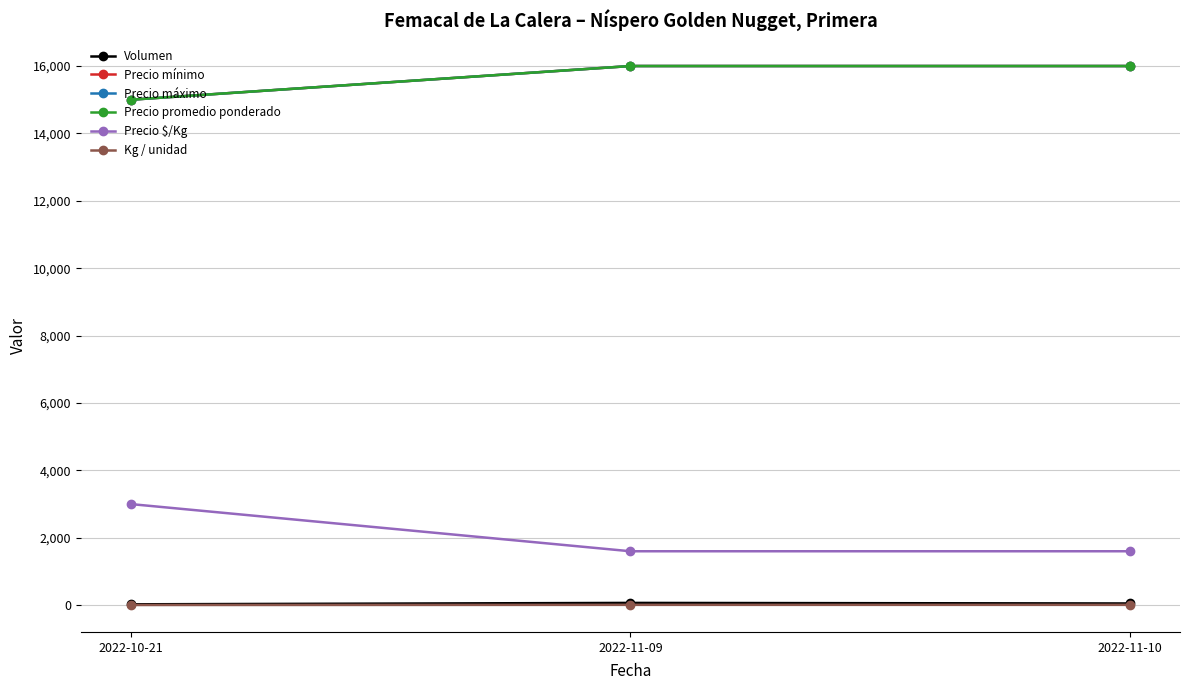

Is this an area chart (filled region under the line)?

No